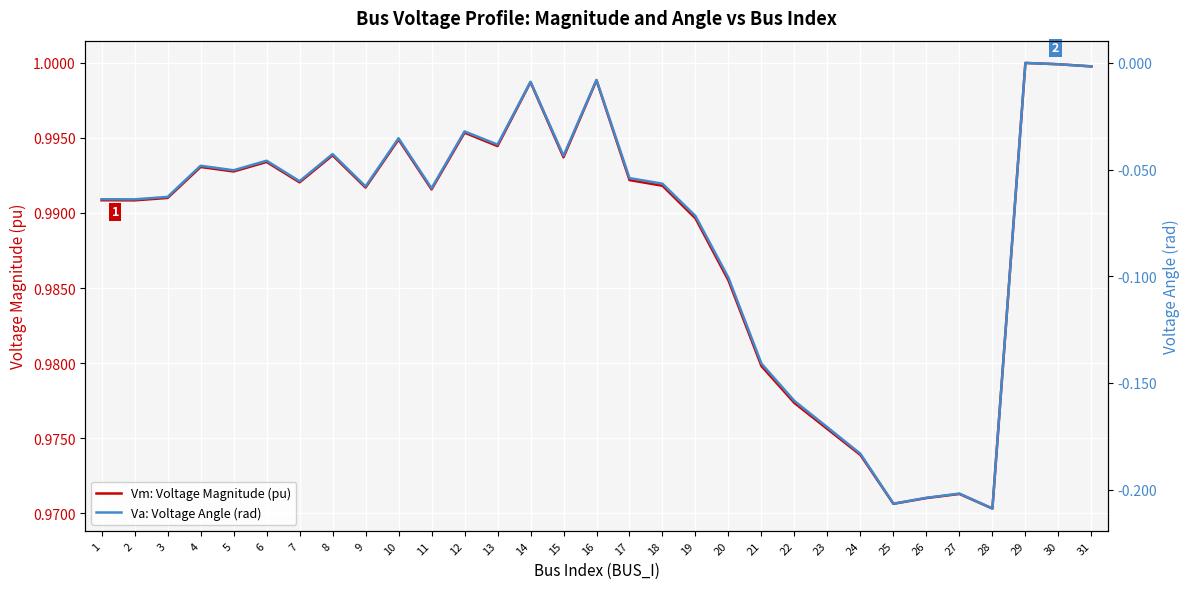

How many interior local valleys does the Va: Voltage Angle (rad) series have?

9